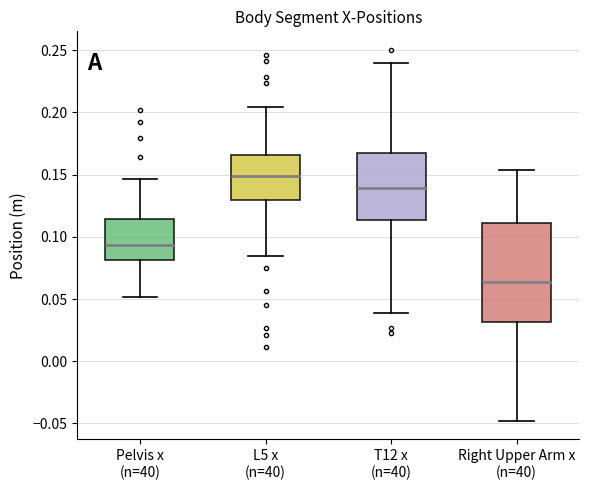

Reading left to right, transcribe this box plot: for each box, give where its median line is, the range the box spans, and where its two whiskers end, as read against the y-axis. The values are not printed on the chart, so give them approximately, as read against the axis.

Pelvis x (n=40): median 0.095, box 0.080 to 0.115, whiskers 0.050 to 0.145
L5 x (n=40): median 0.150, box 0.130 to 0.165, whiskers 0.085 to 0.205
T12 x (n=40): median 0.140, box 0.115 to 0.165, whiskers 0.040 to 0.240
Right Upper Arm x (n=40): median 0.065, box 0.030 to 0.110, whiskers -0.050 to 0.155